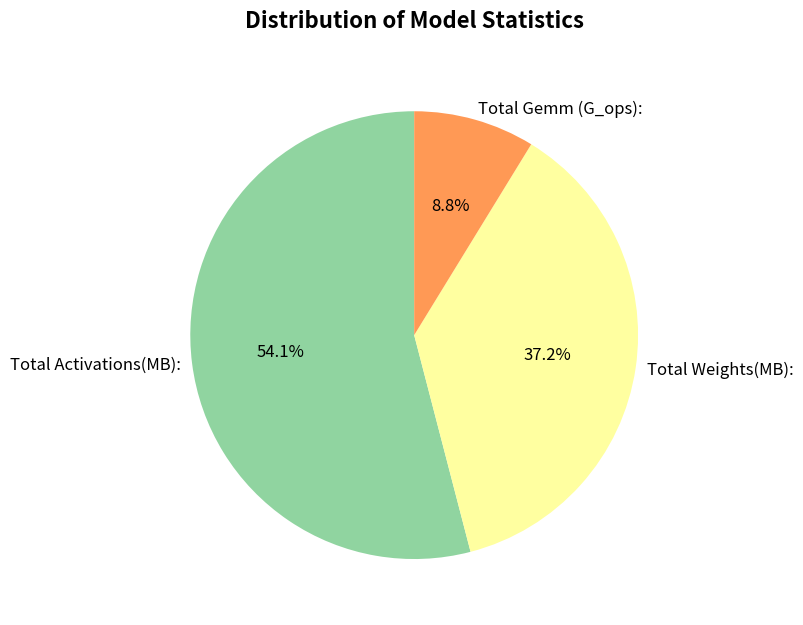

Which category has the biggest portion of the pie?

Total Activations(MB):